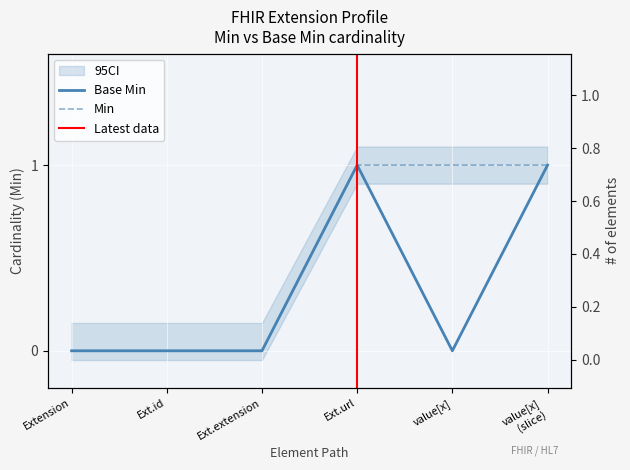

Is it true that Min equals 0 at Ext.id?

True